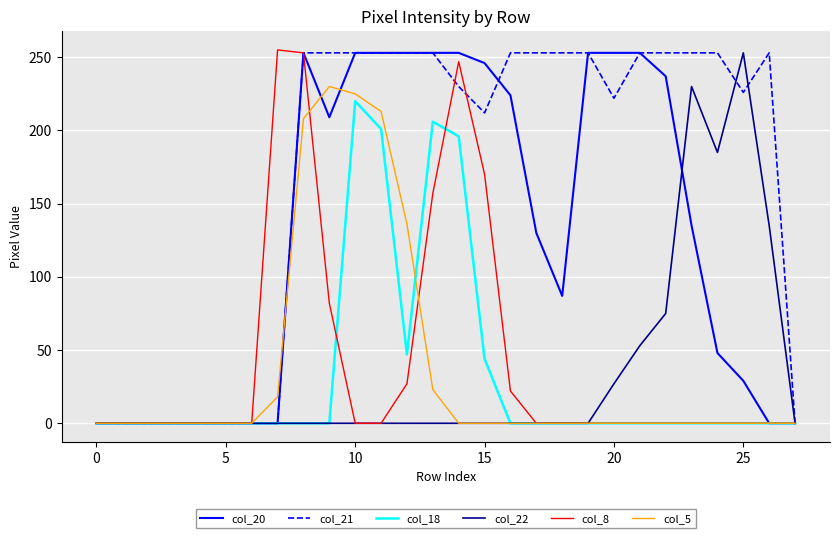

What are all the series names shown in the legend?

col_20, col_21, col_18, col_22, col_8, col_5